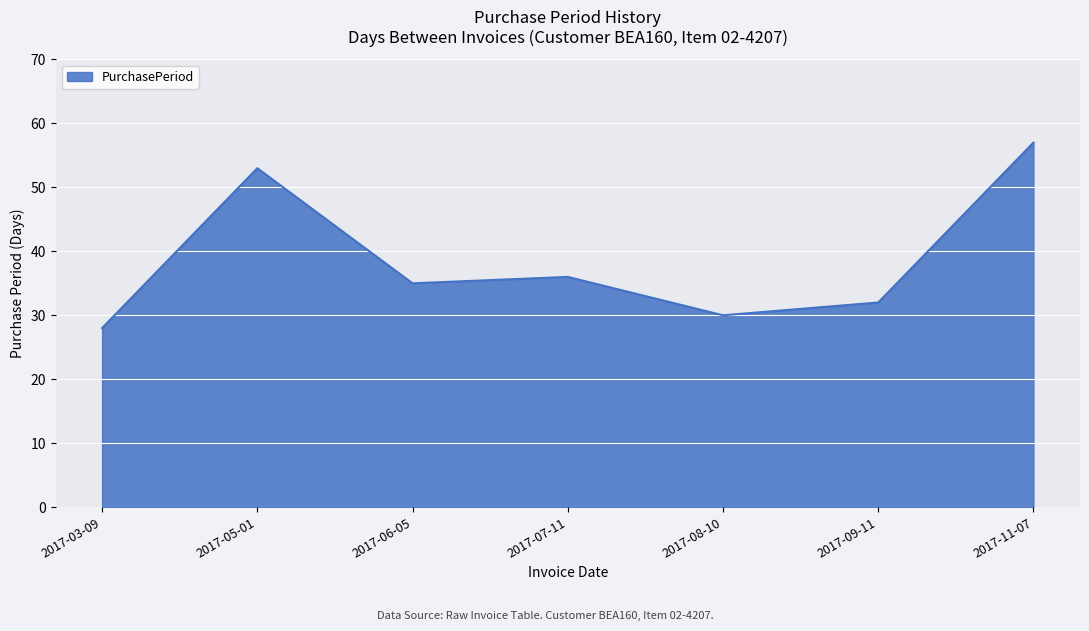

What is the maximum value shown in the chart?

57